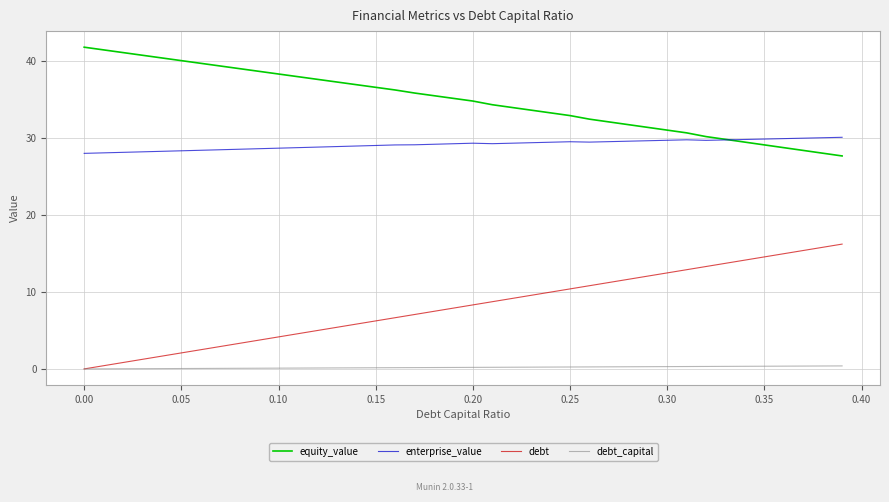

Count the number of data series in this chart.

4